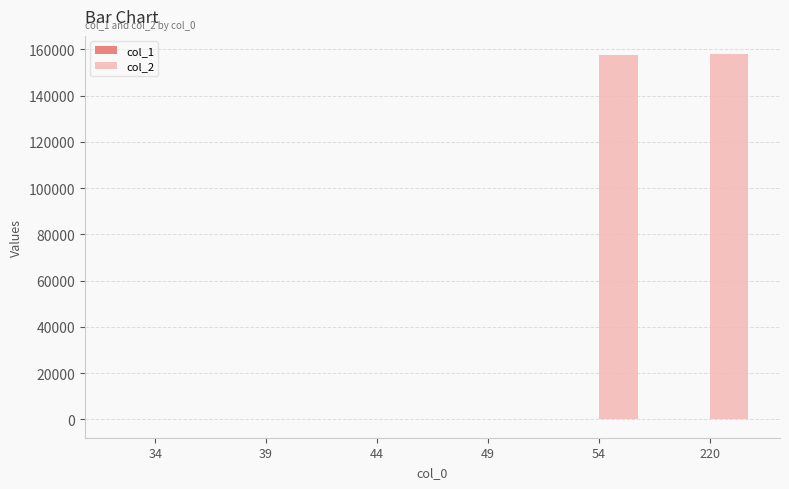

What is the highest value of the col_2 series?

157889.2